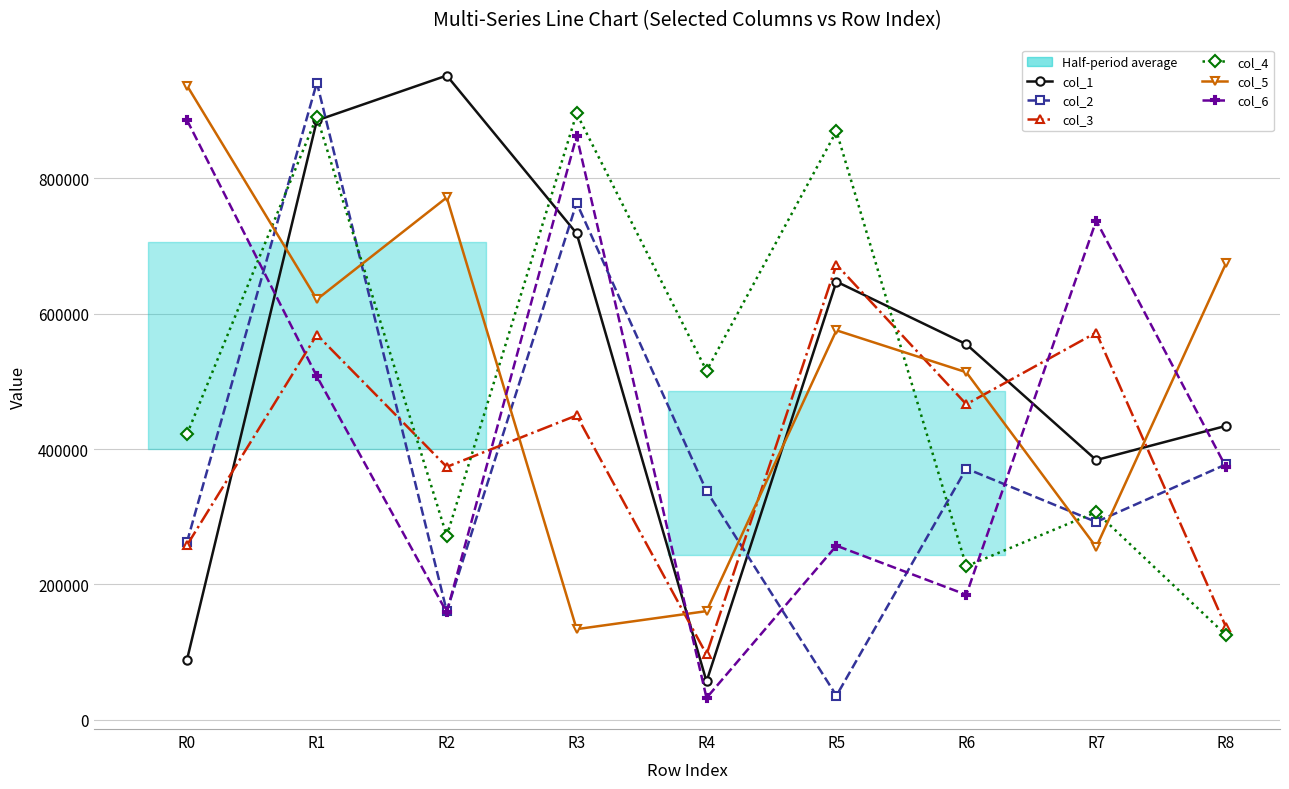

What is the value of the col_1 point at the 9th from the left?

434269